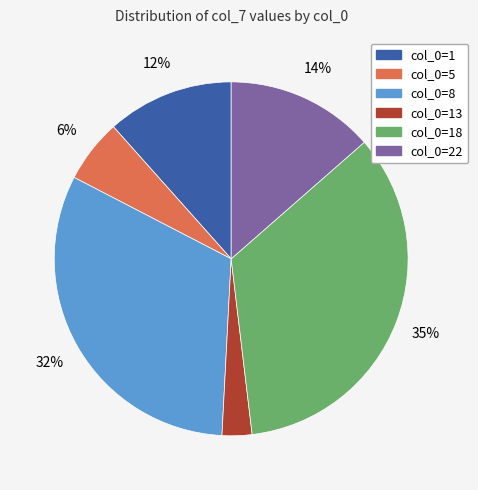

How many segments does this pie chart have?

6